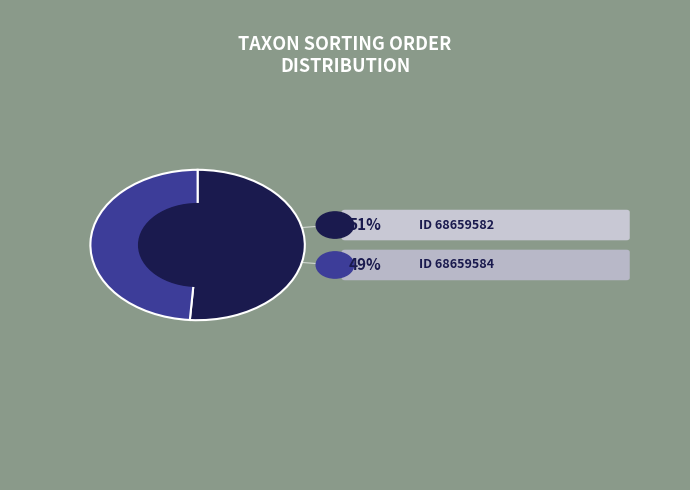

Is there a majority slice in this chart?

Yes